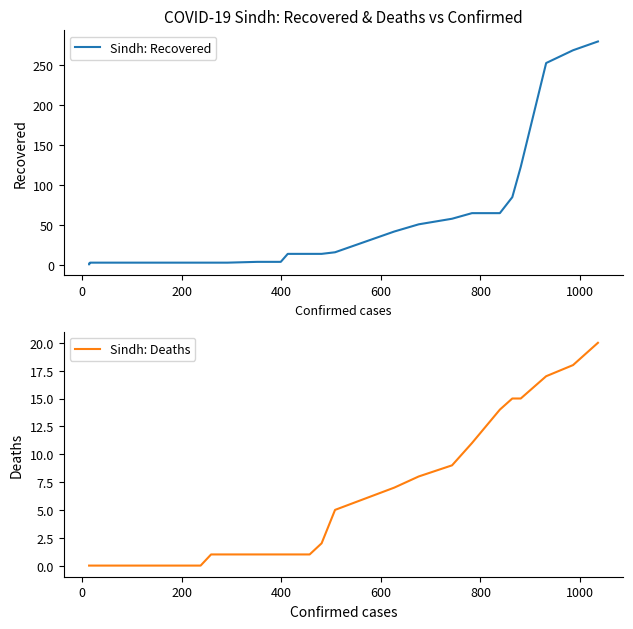

Is it true that Sindh: Deaths equals 0 at 200?

True